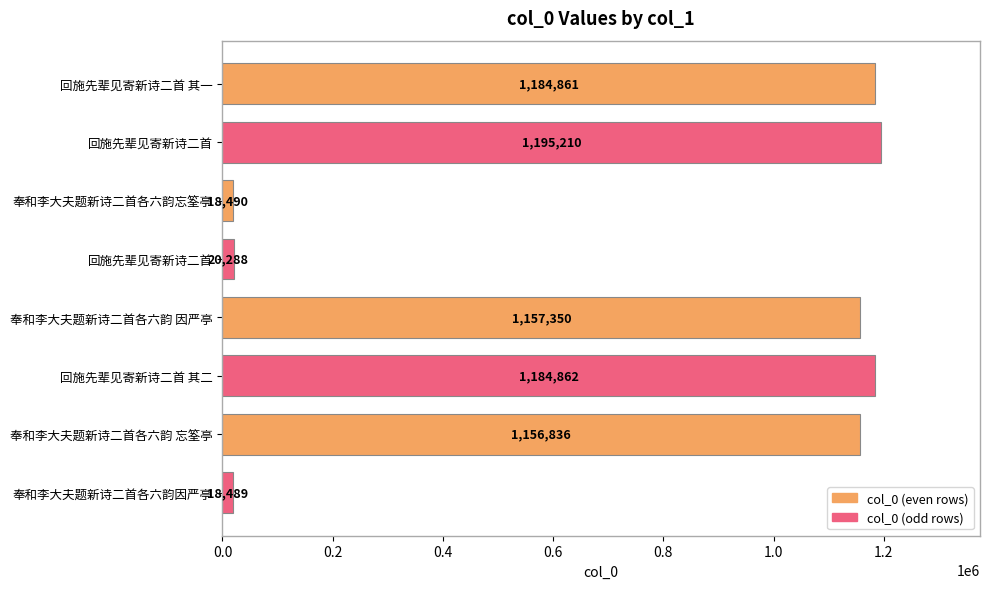

What is the minimum value shown in the chart?

18489